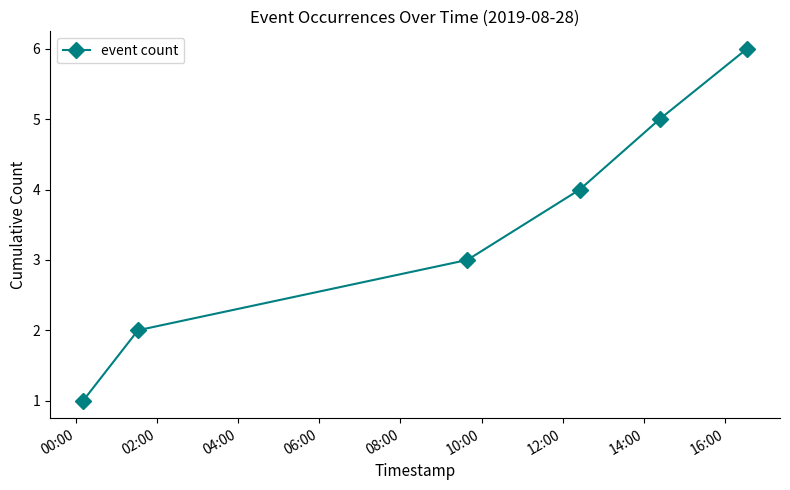

Does the chart have visible grid lines?

No